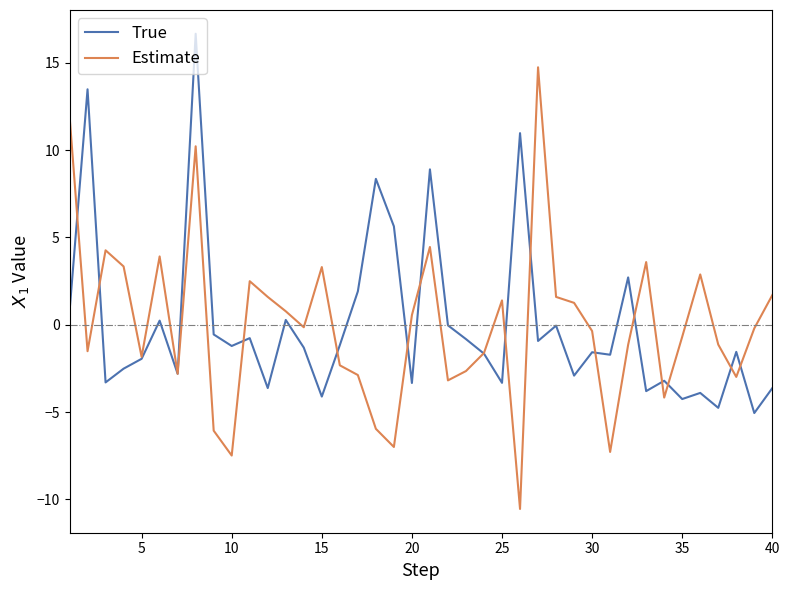

List the series in order of their peak value, lowest first.

Estimate, True